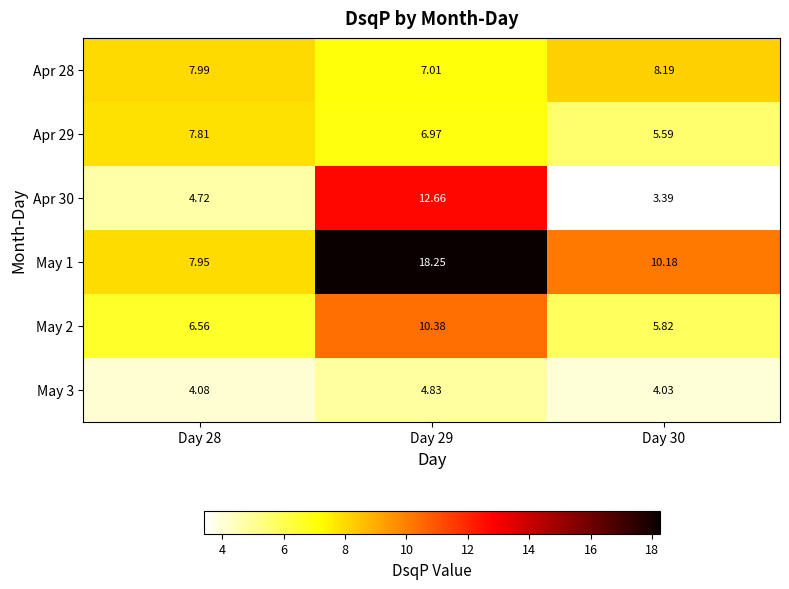

At which category is the sum across all series the highest?

Day 29